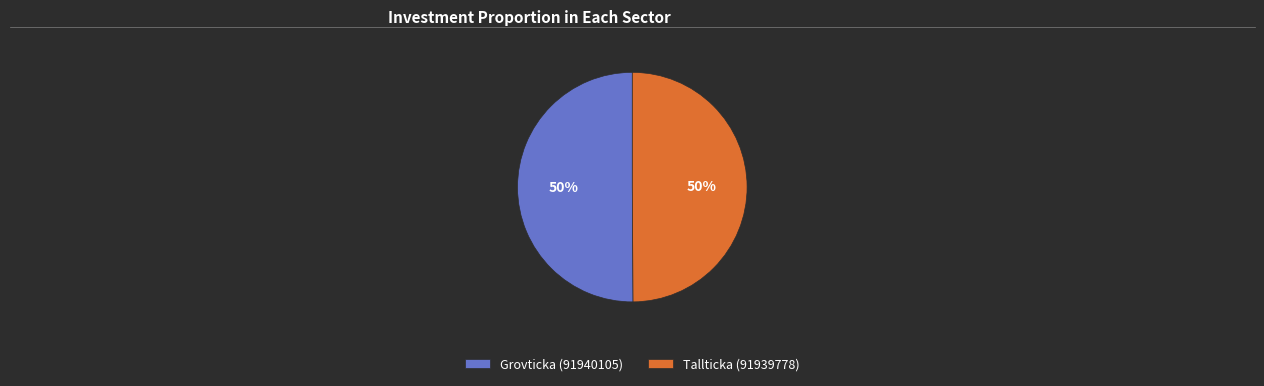

To the nearest percent, what is the combined percentage of Grovticka (91940105) and Tallticka (91939778)?

100%